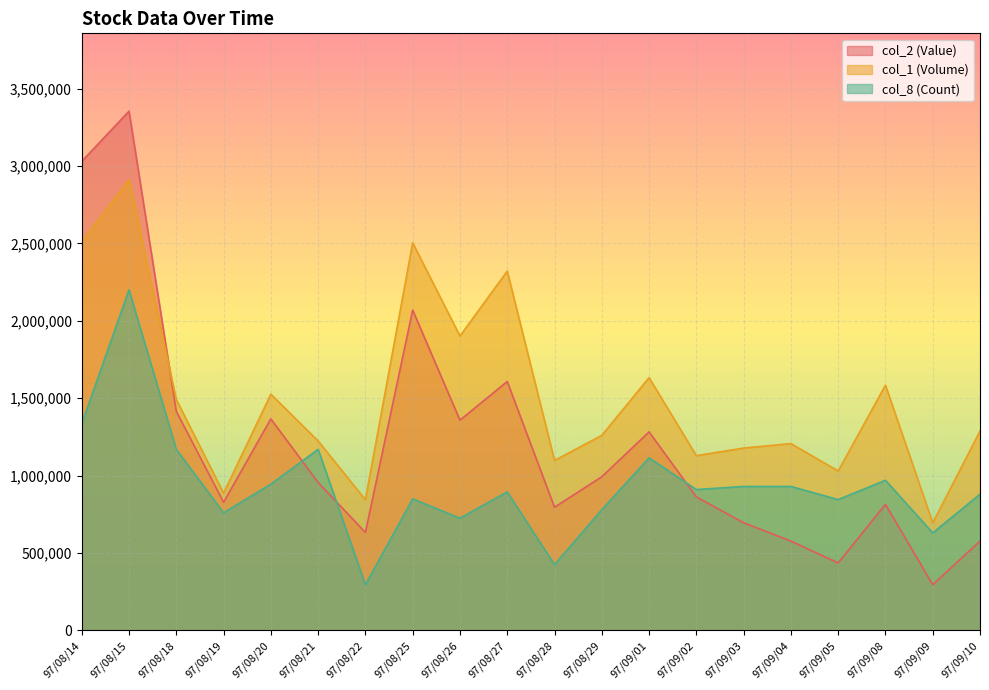

At which label does col_8 (Count) first exceed 910000?

97/08/14